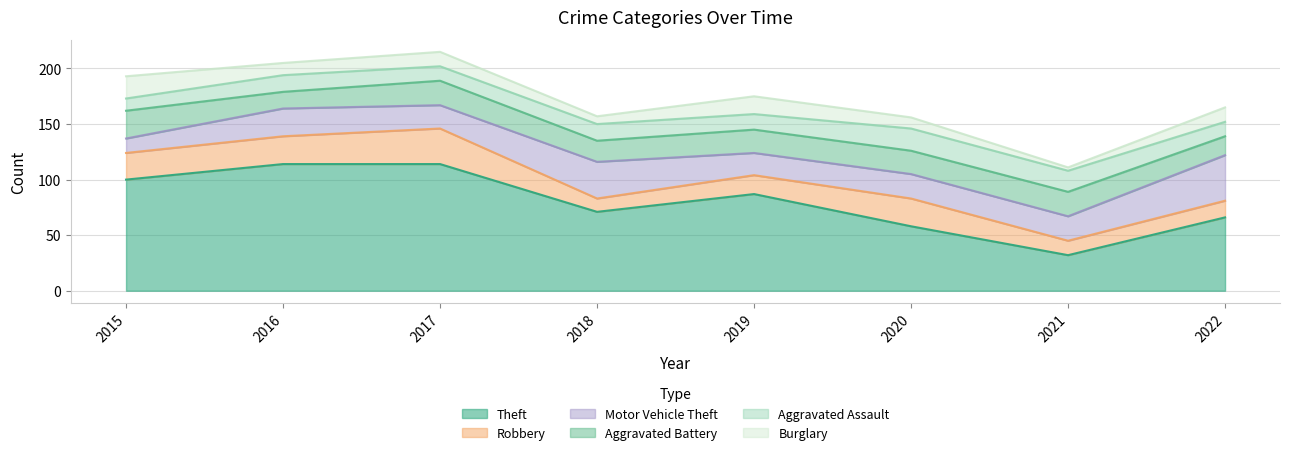

At which category is the sum across all series the highest?

2017